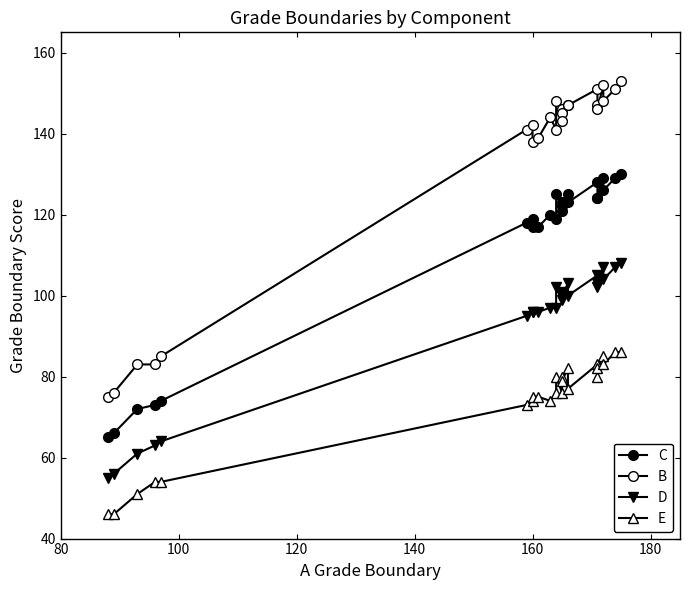

In C, how many points are lower than both neighbors (excluding endpoints)?

5